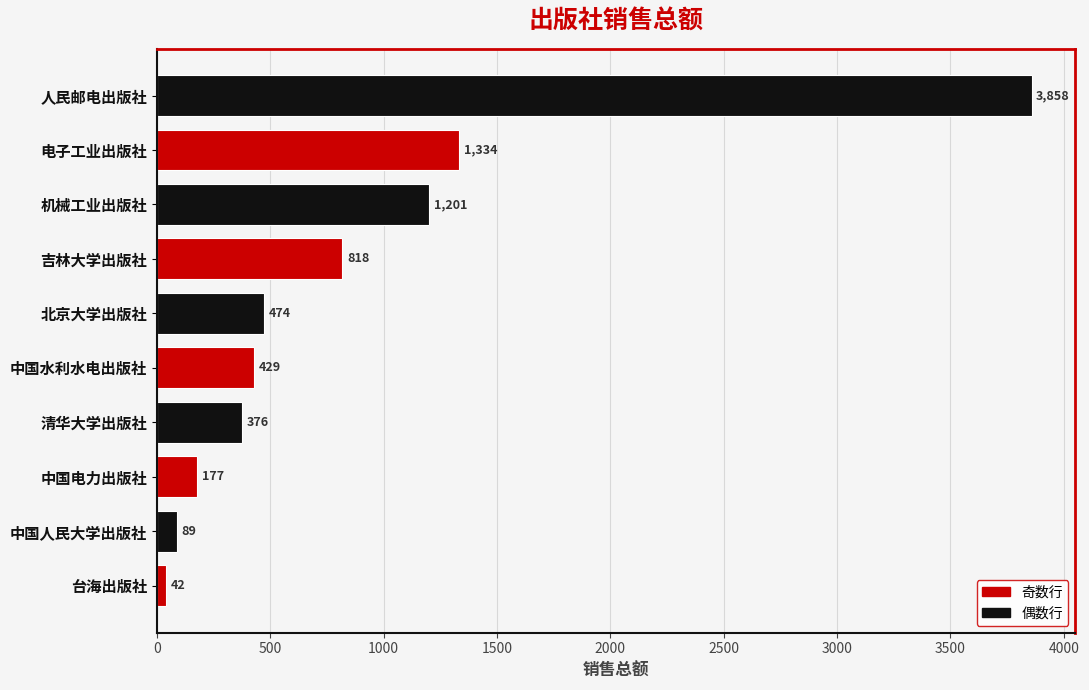

Rank the categories by value from lowest to highest.

台海出版社, 中国人民大学出版社, 中国电力出版社, 清华大学出版社, 中国水利水电出版社, 北京大学出版社, 吉林大学出版社, 机械工业出版社, 电子工业出版社, 人民邮电出版社